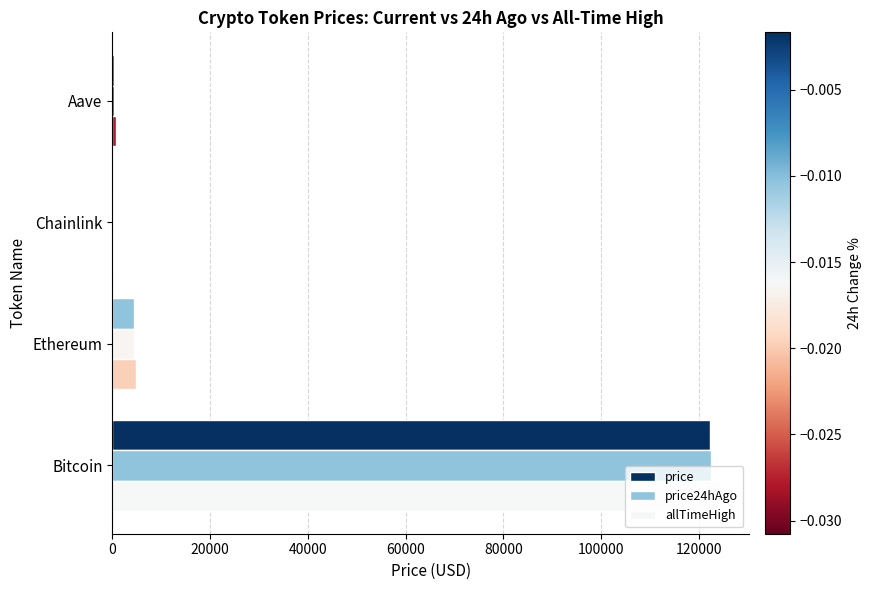

What is the lowest value of the allTimeHigh series?

52.7